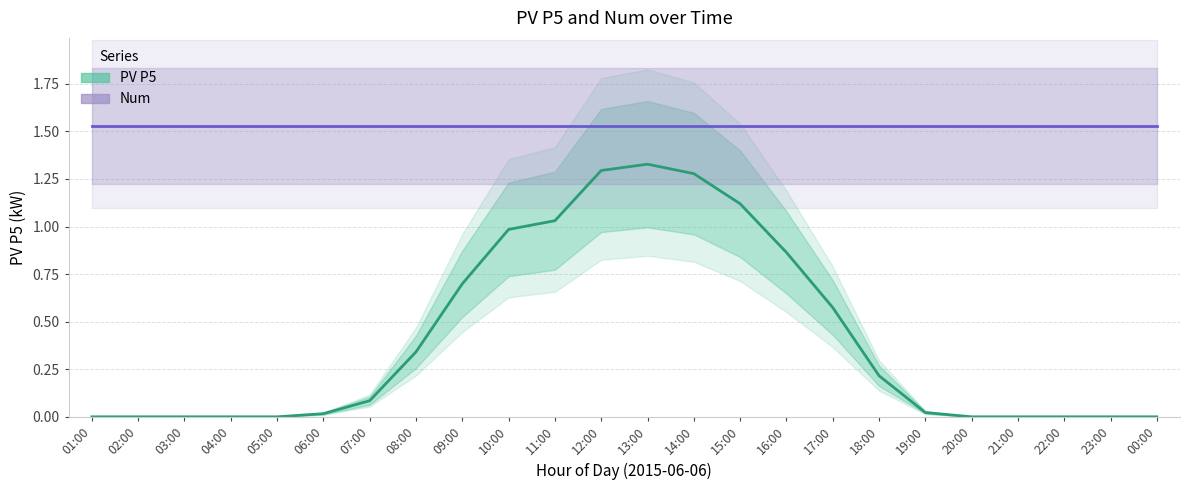

True or false: Num and PV P5 cross at least once.

False